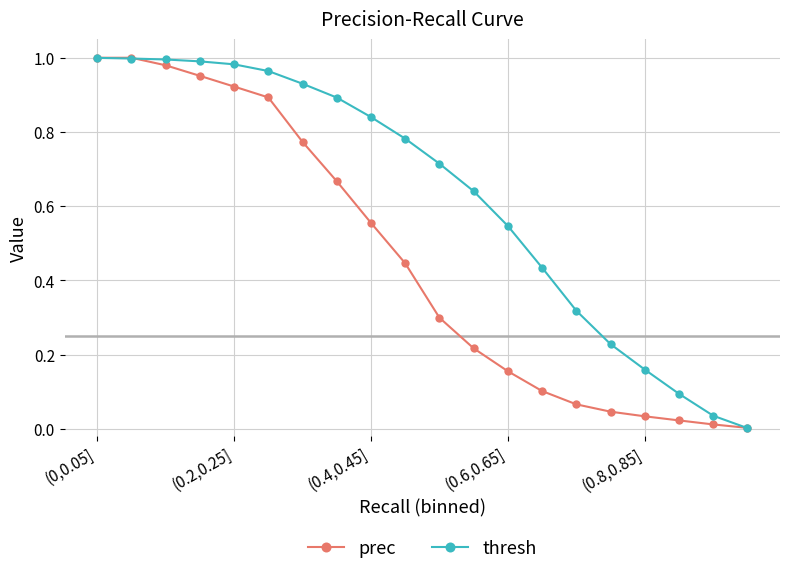

Count the number of data series in this chart.

2